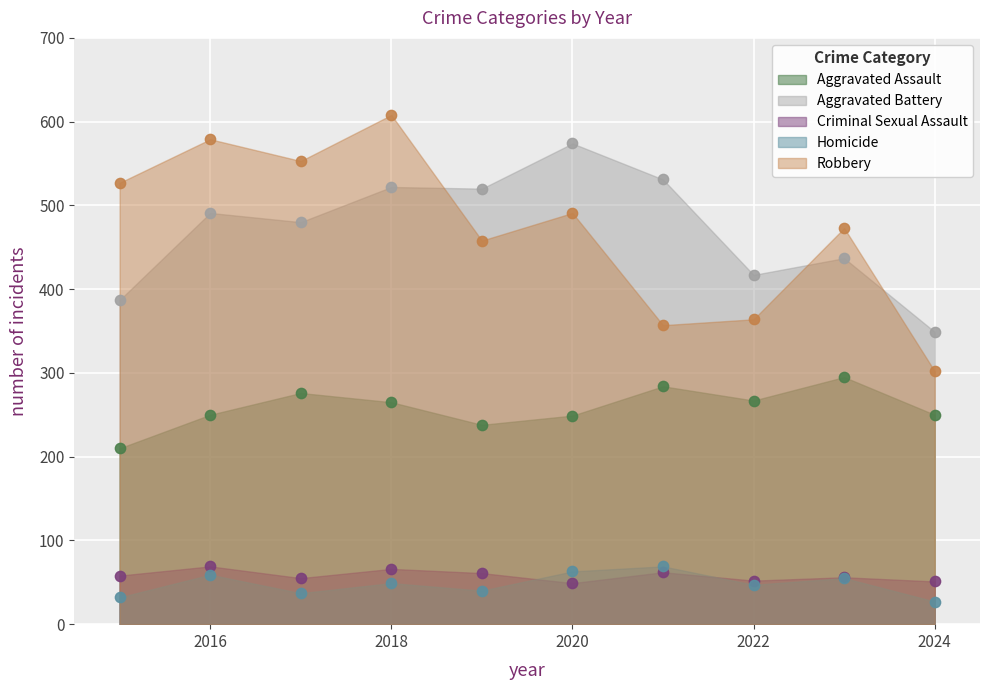

What is the total value across all series at 2015?

1214